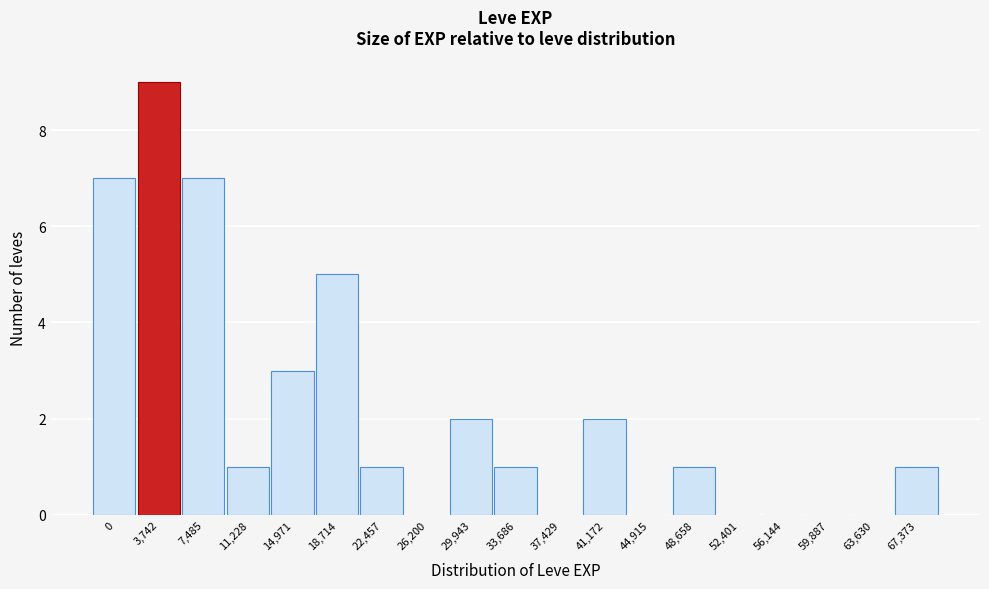

Reading left to right, transcribe all the data shown in this chart.

0=7	3,742=9	7,485=7	11,228=1	14,971=3	18,714=5	22,457=1	26,200=0	29,943=2	33,686=1	37,429=0	41,172=2	44,915=0	48,658=1	52,401=0	56,144=0	59,887=0	63,630=0	67,373=1